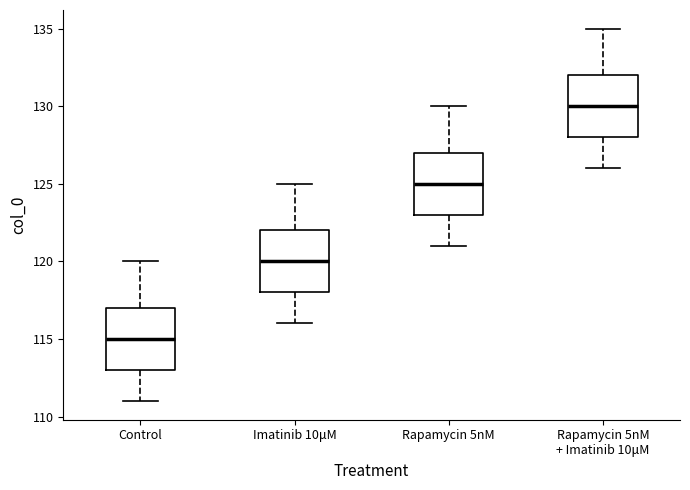

Reading left to right, read every box against the y-axis: the position of its median line, the range the box covers, and the ends of its whiskers. The values are not printed on the chart, so give them approximately, as read against the axis.

Control: median 115, box 113 to 117, whiskers 111 to 120
Imatinib 10μM: median 120, box 118 to 122, whiskers 116 to 125
Rapamycin 5nM: median 125, box 123 to 127, whiskers 121 to 130
Rapamycin 5nM + Imatinib 10μM: median 130, box 128 to 132, whiskers 126 to 135